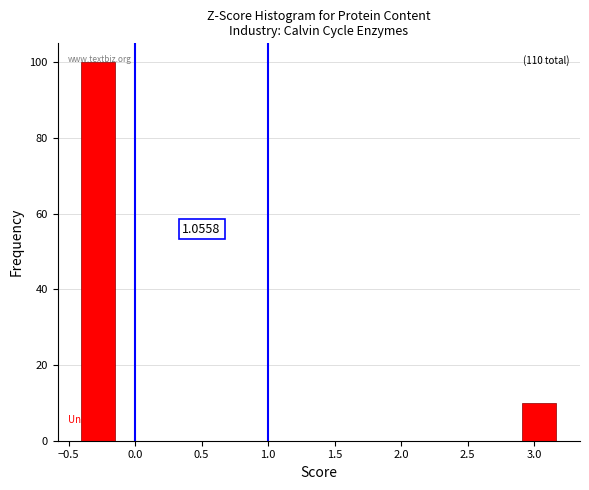

Over which range of the x-axis is the bar tallest?

-0.40 to -0.15